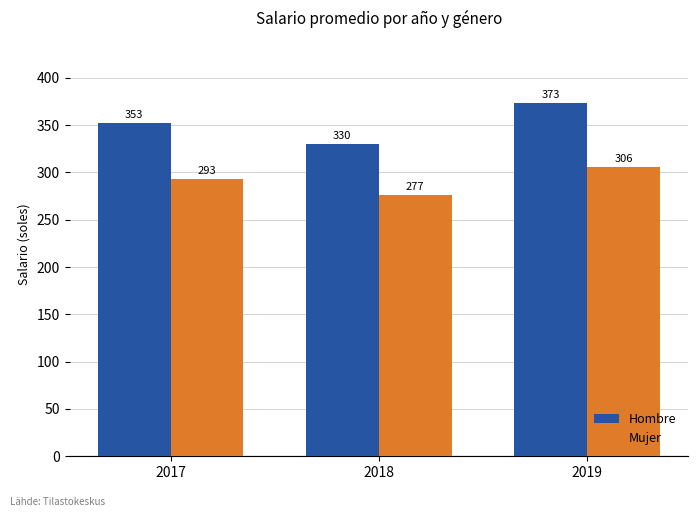

Rank the categories by Mujer value from lowest to highest.

2018, 2017, 2019